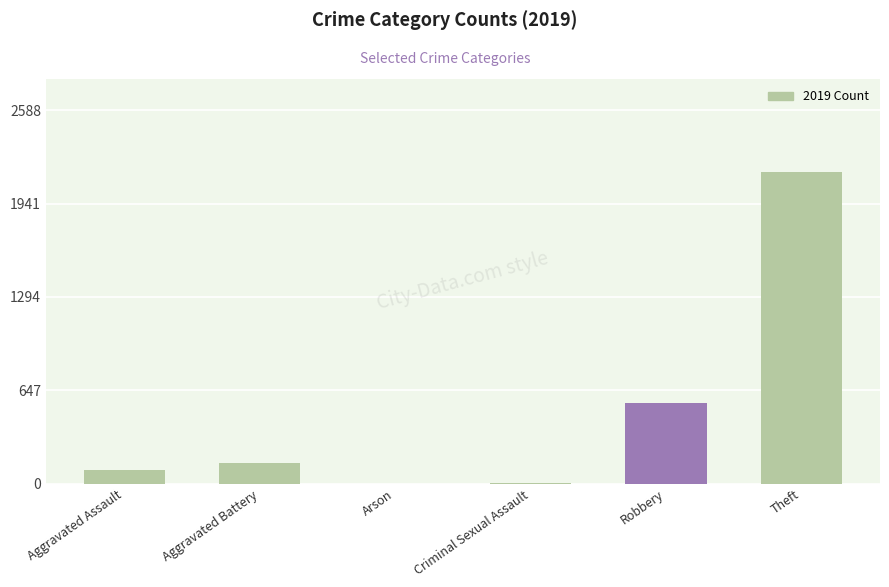

Which label corresponds to the largest value in the chart?

Theft